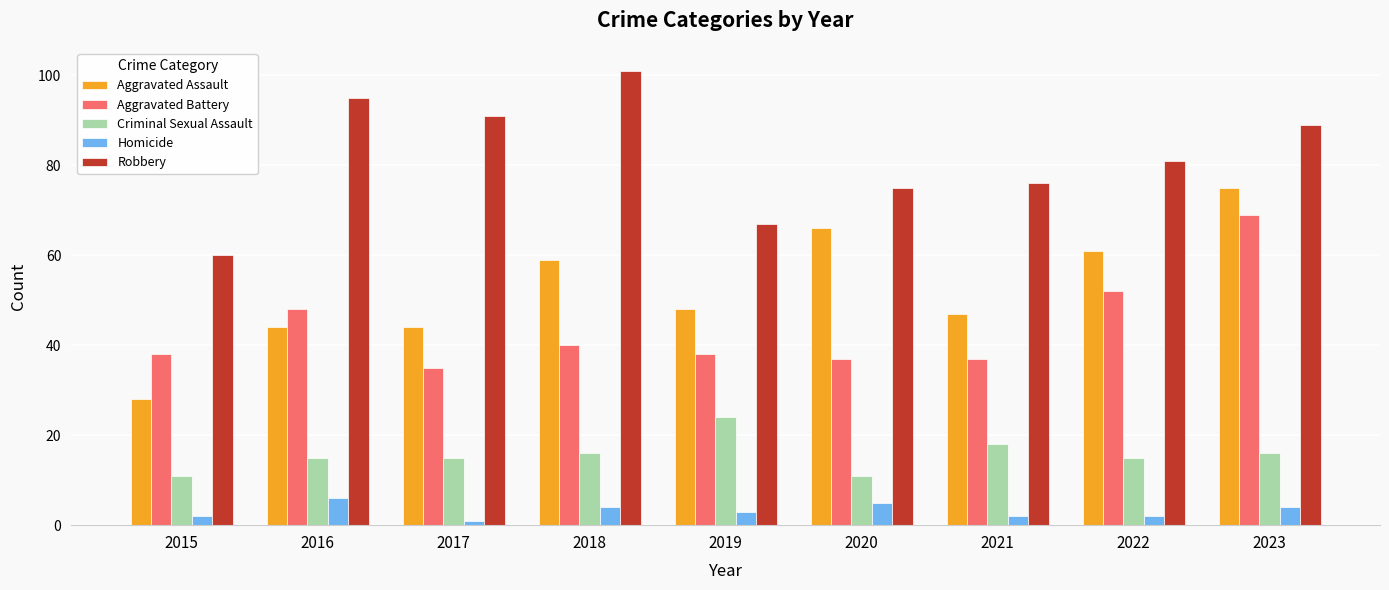

Rank the series by their maximum value, from highest to lowest.

Robbery, Aggravated Assault, Aggravated Battery, Criminal Sexual Assault, Homicide